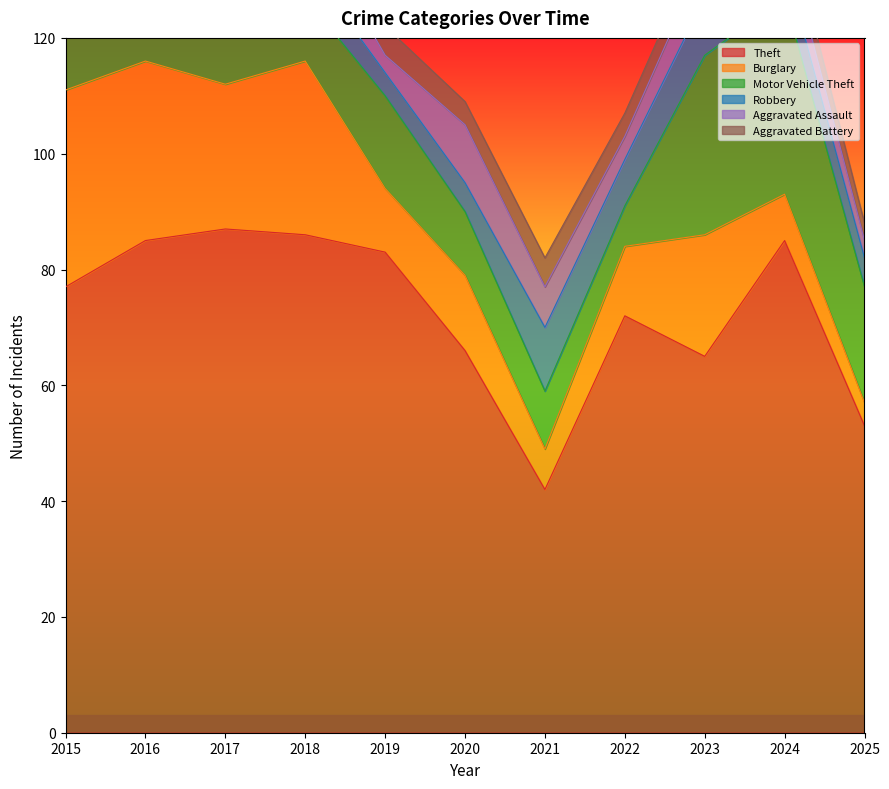

Where does the Motor Vehicle Theft series first go above 11?

2016